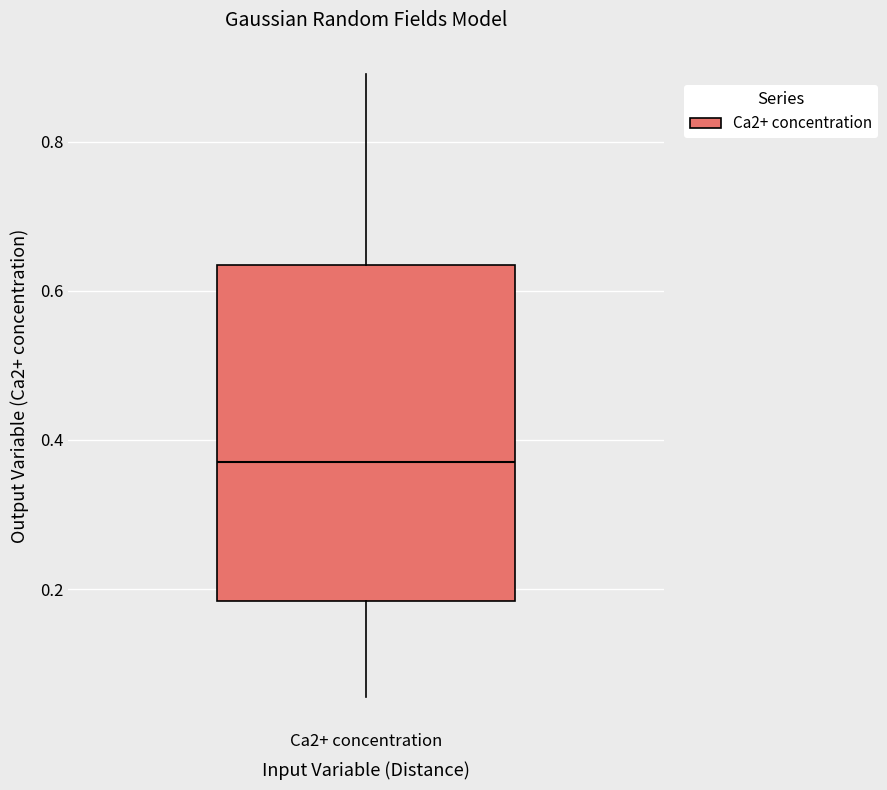

Transcribe this box plot: give where the median line is, the range the box spans, and where the two whiskers end, as read against the y-axis. The values are not printed on the chart, so give them approximately, as read against the axis.

median 0.38, box 0.18 to 0.64, whiskers 0.06 to 0.90